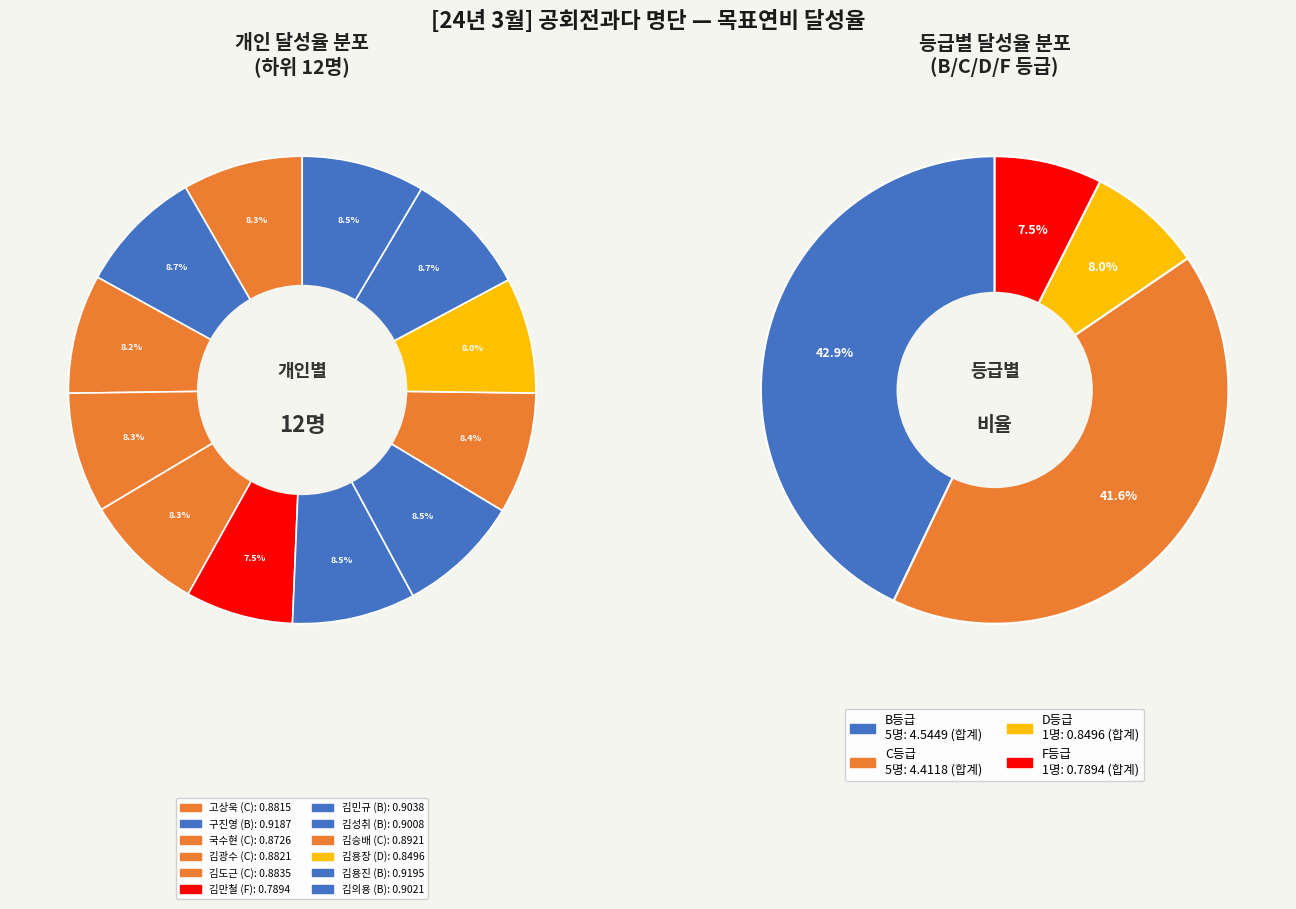

Count the number of slices in the pie.

12